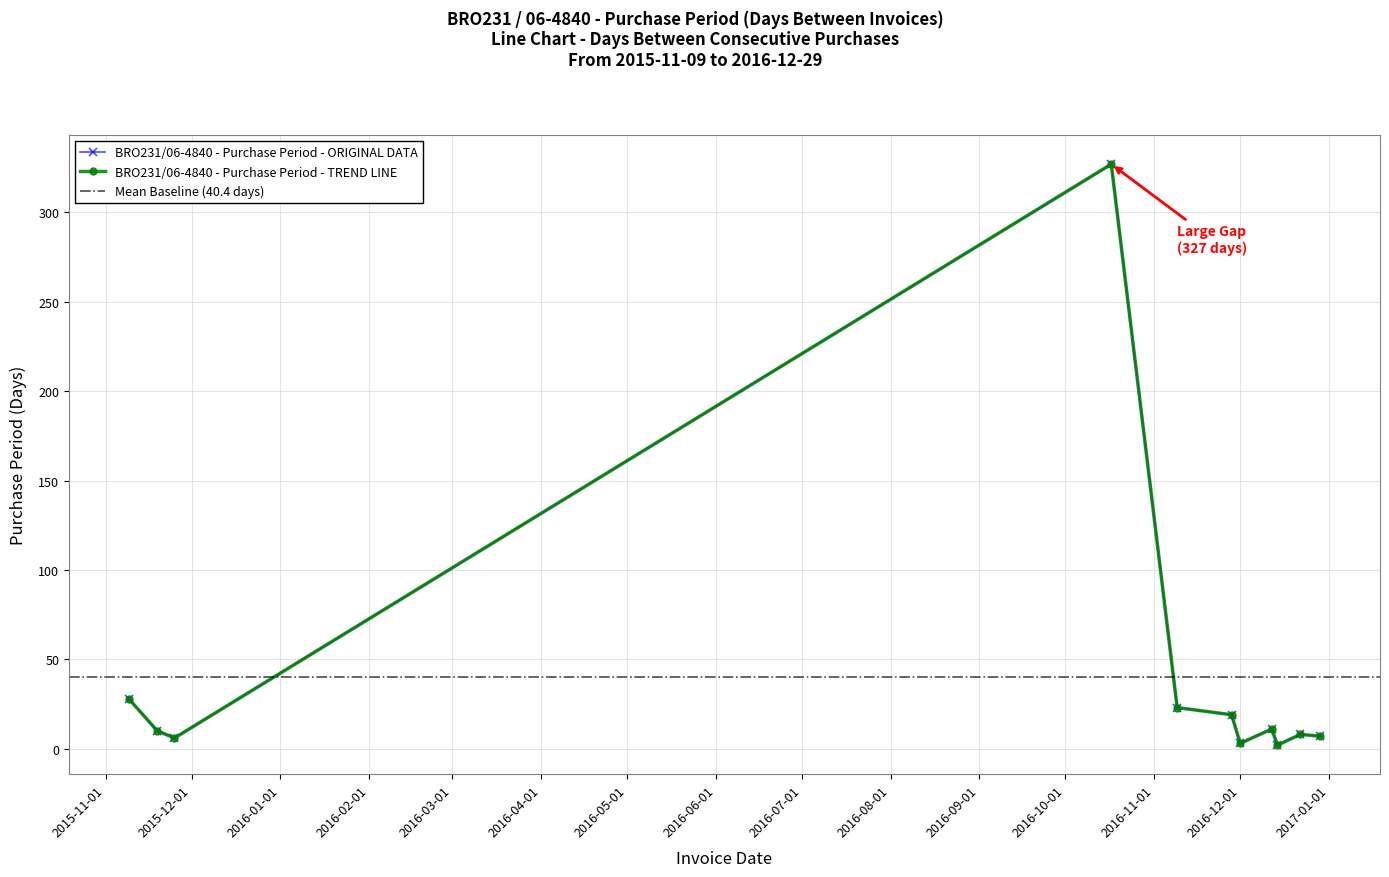

At which category does the chart reach its peak across all series?

2016-10-17